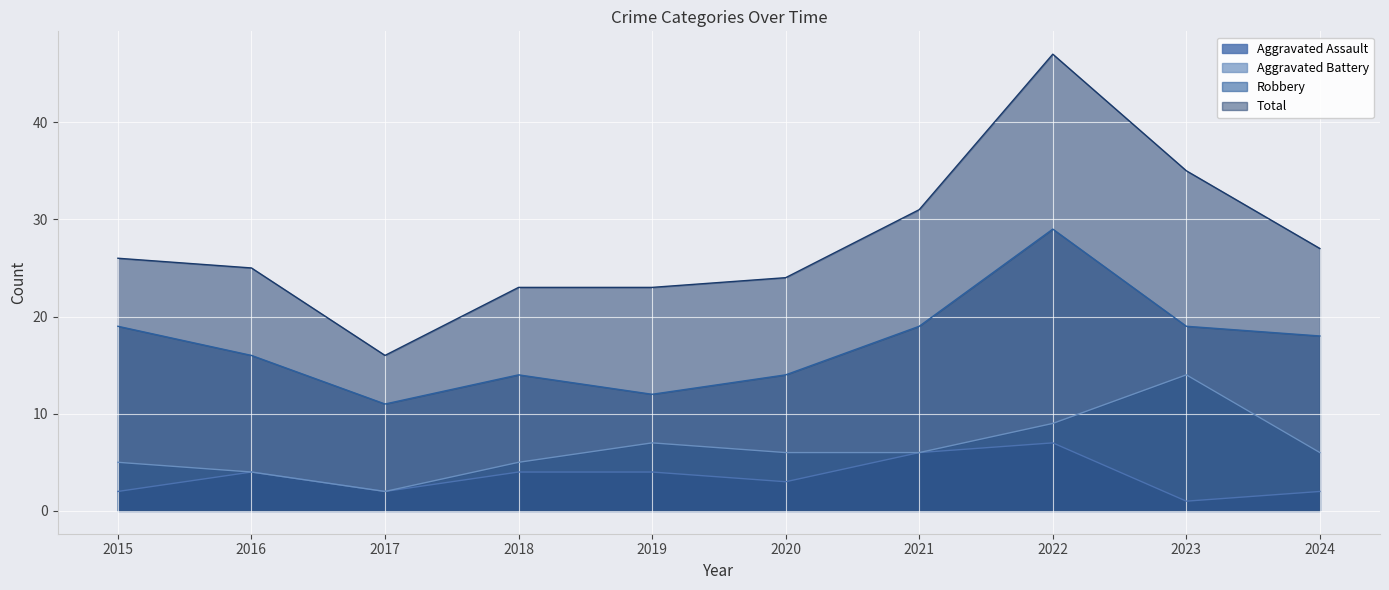

Between 2023 and 2019, which is larger?

2019